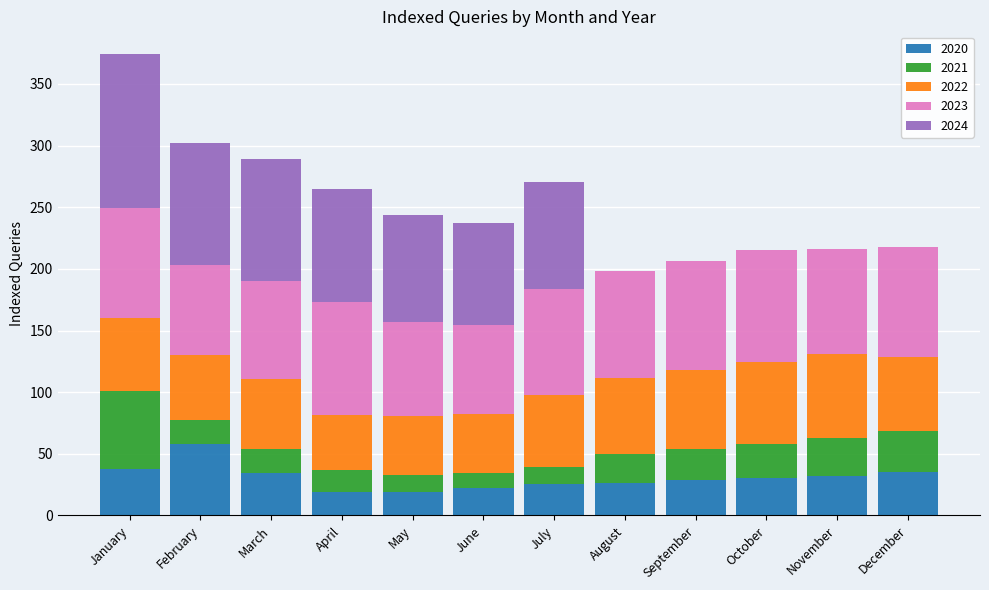

Are the bars horizontal?

No